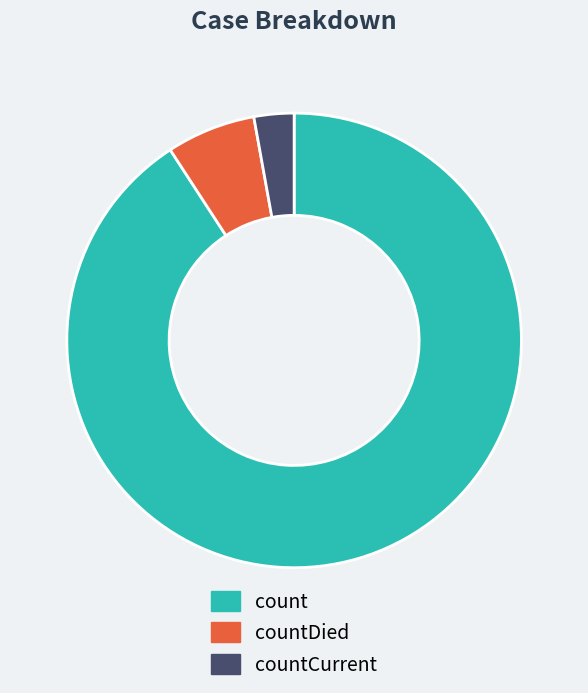

Combined, do countDied and countCurrent account for over 50%?

No